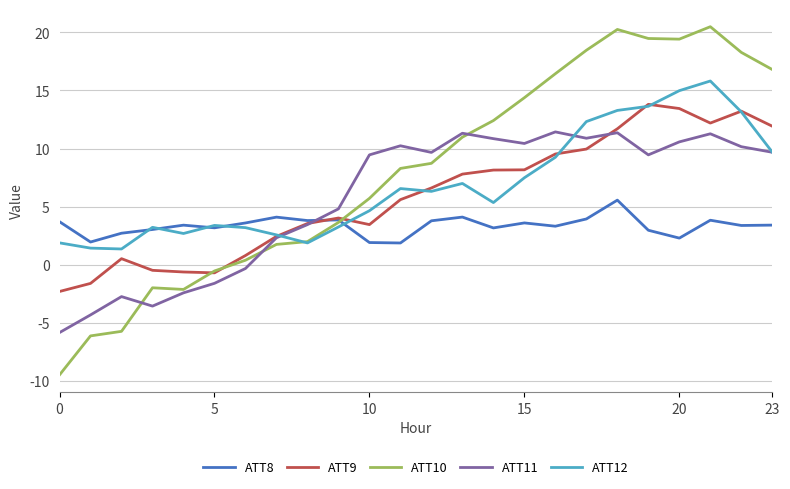

What is the greatest value displayed?

20.5